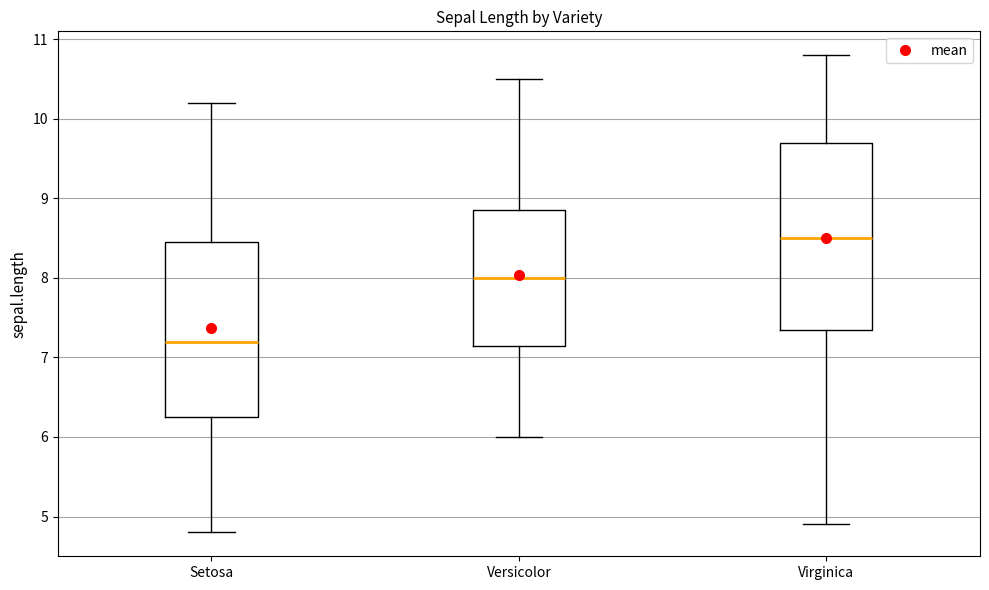

Reading left to right, read every box against the y-axis: the position of its median line, the range the box covers, and the ends of its whiskers. The values are not printed on the chart, so give them approximately, as read against the axis.

Setosa: median 7.2, box 6.3 to 8.5, whiskers 4.8 to 10.2
Versicolor: median 8.0, box 7.2 to 8.9, whiskers 6.0 to 10.5
Virginica: median 8.5, box 7.4 to 9.7, whiskers 4.9 to 10.8